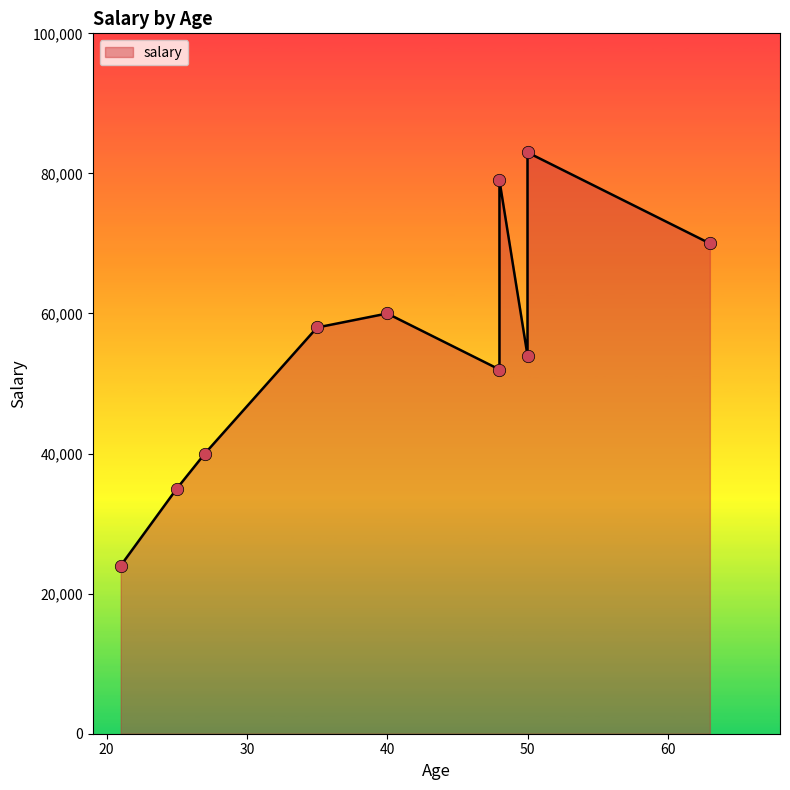

What is the change in value from 50 to 40?

+6000